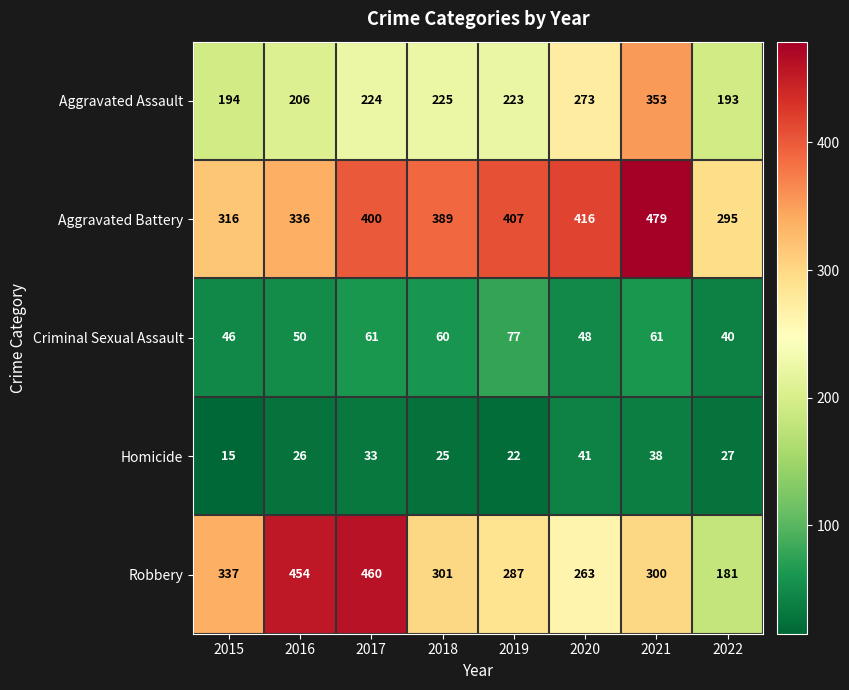

At which category is the sum across all series the highest?

2021